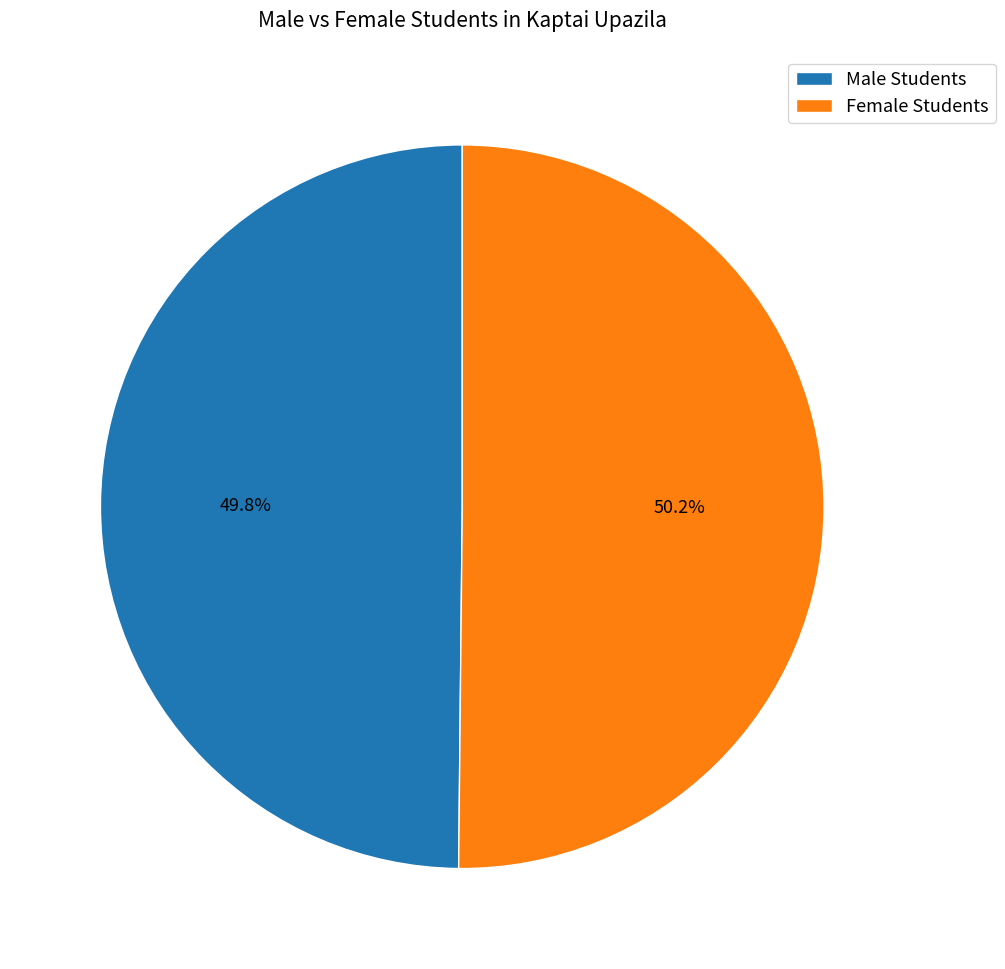

What is the ratio of the value at Female Students to the value at Male Students?

1.0